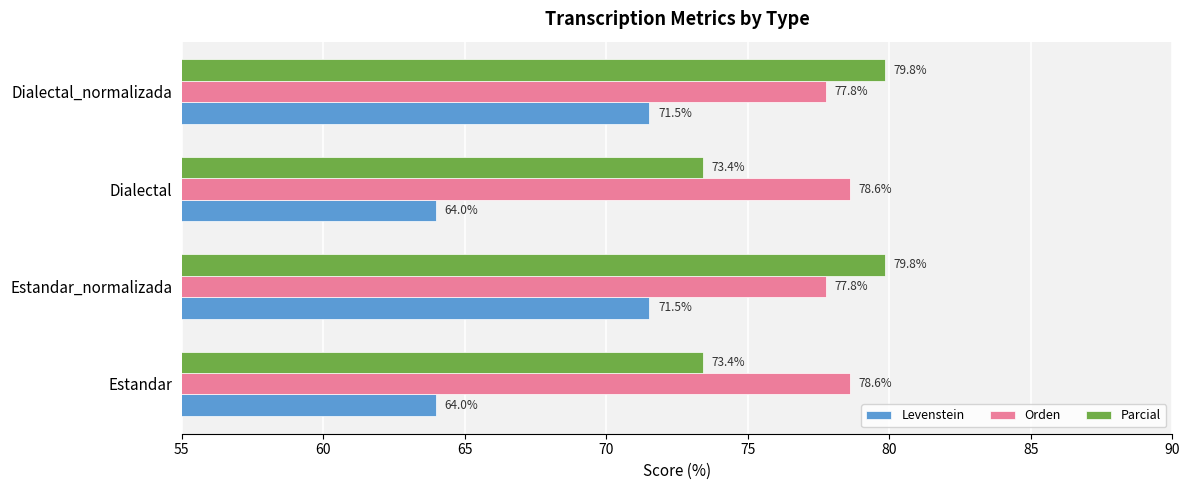

Rank the series by their maximum value, from lowest to highest.

Levenstein, Orden, Parcial